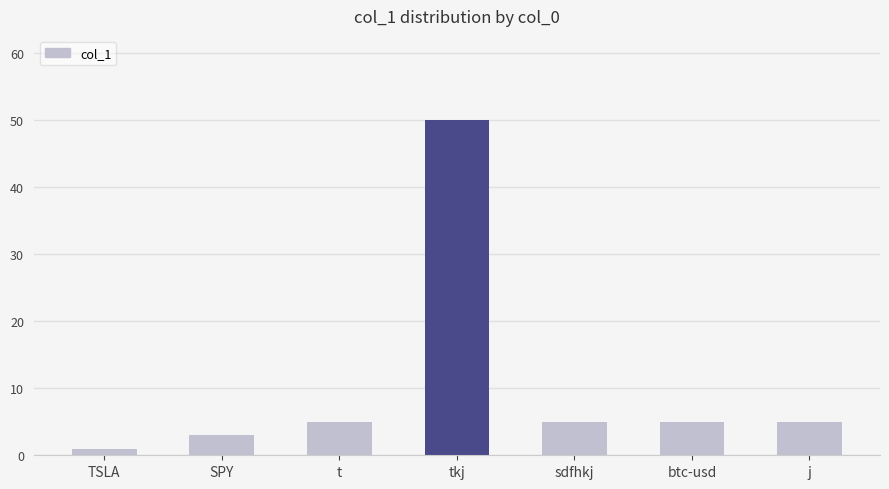

What position from the left is j?

7